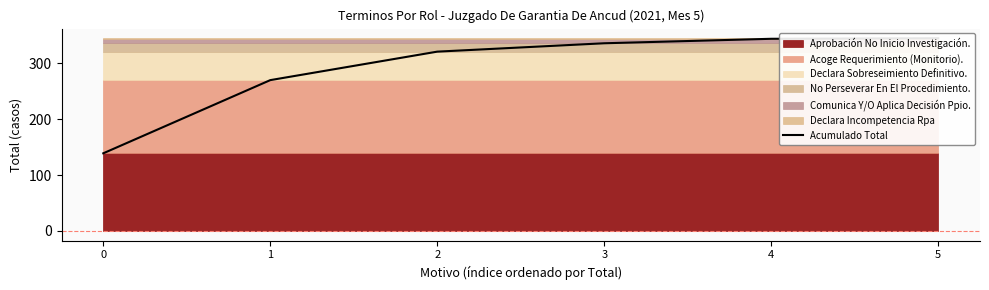

True or false: the data shows 175 at 4.

False